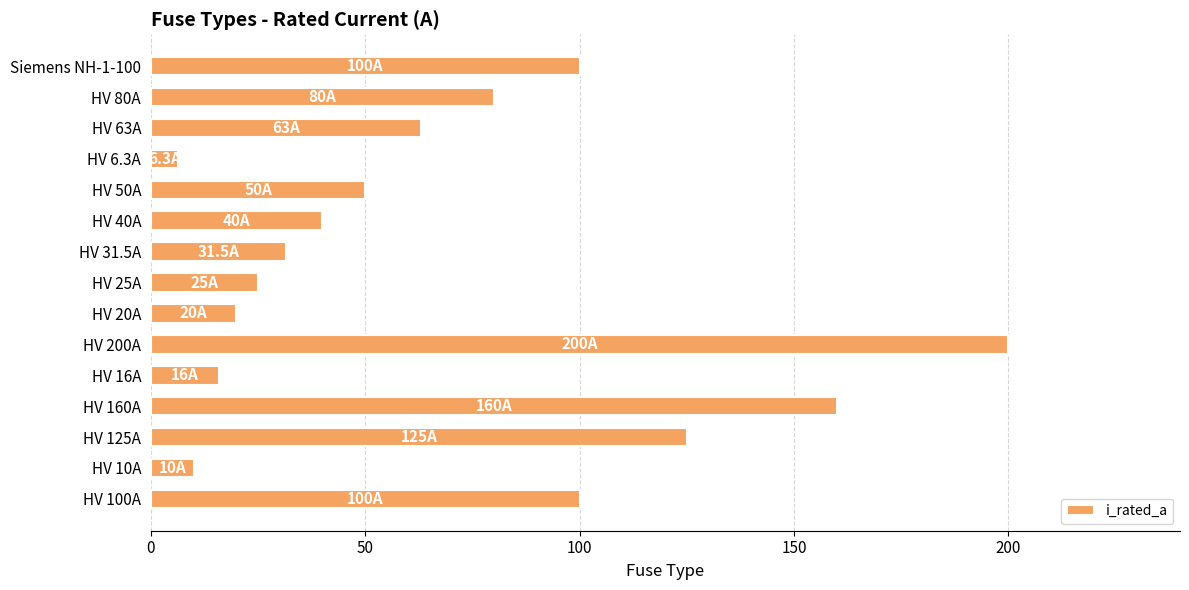

Is it true that the value at HV 25A is 16.9?

False